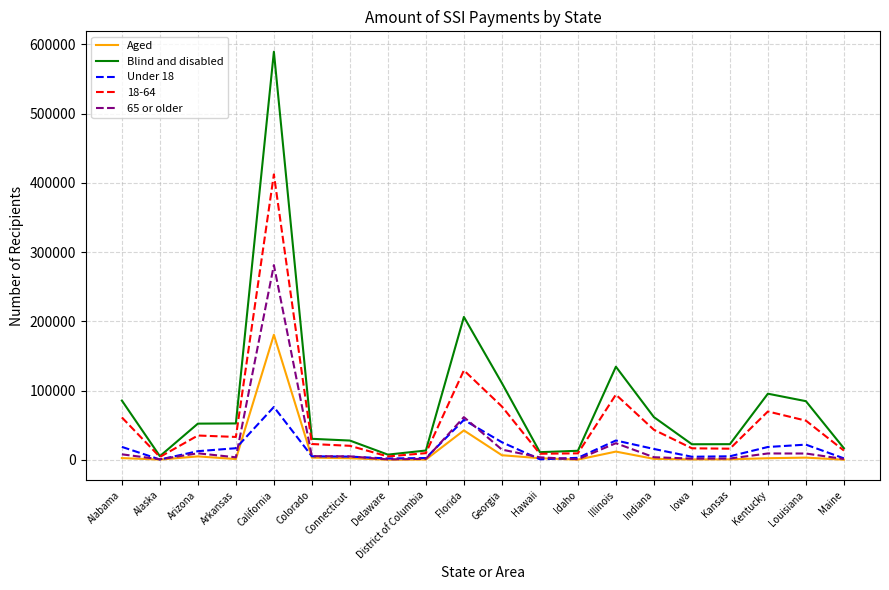

True or false: 18-64 has a value of 33277 at Arkansas.

True